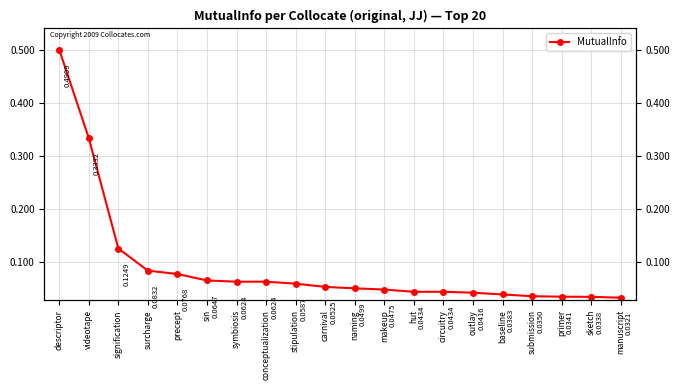

The chart shows a value of 0.1 at carnival. True or false?

True